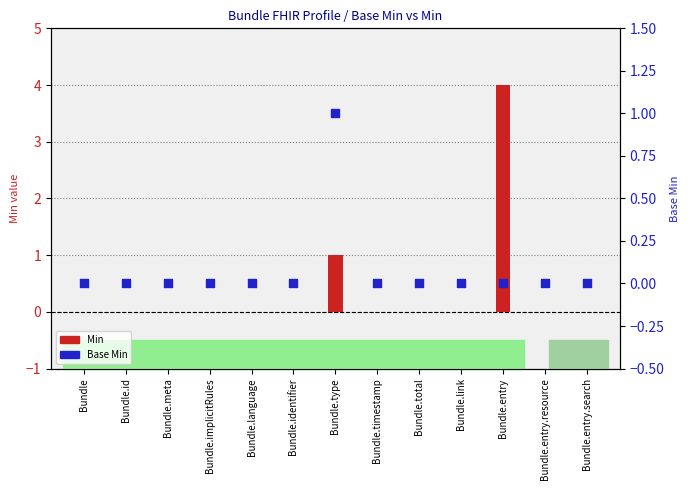

What are all the series names shown in the legend?

Min, Base Min